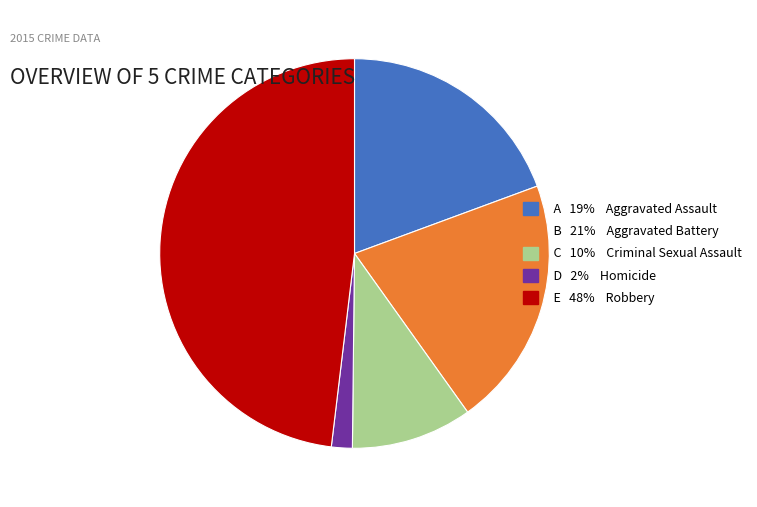

Is there any slice that represents more than half of the pie?

No